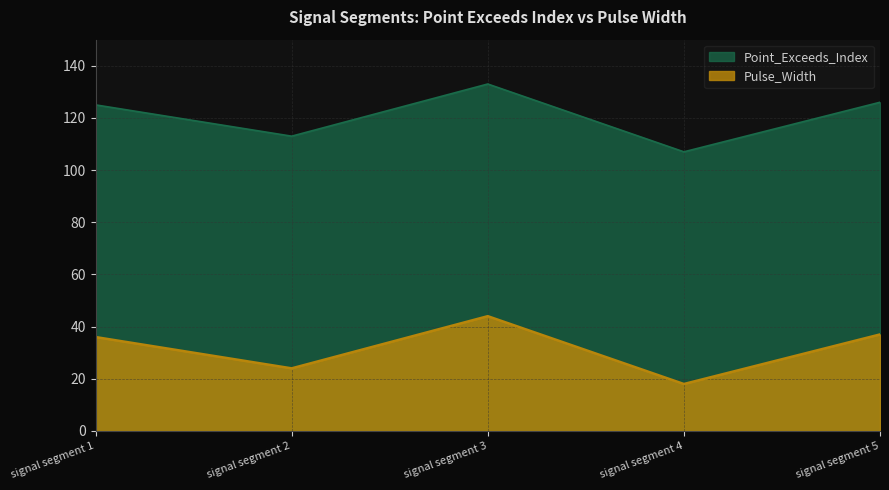

Reading right to left, transcribe all the data shown in this chart.

Point_Exceeds_Index: signal segment 5=126	signal segment 4=107	signal segment 3=133	signal segment 2=113	signal segment 1=125
Pulse_Width: signal segment 5=37	signal segment 4=18	signal segment 3=44	signal segment 2=24	signal segment 1=36